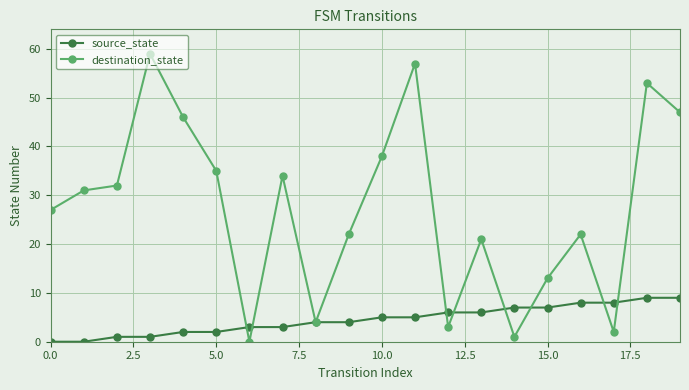

Which series has the widest spread of values?

destination_state